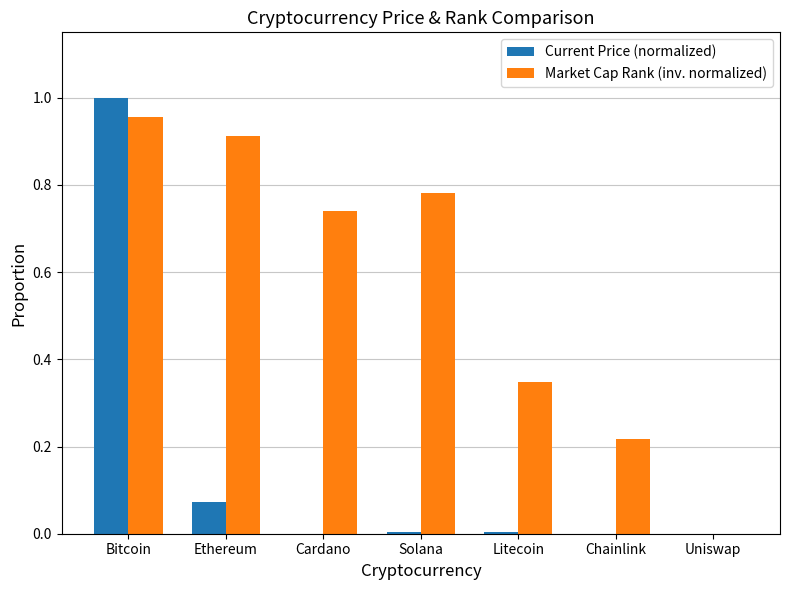

What is the sum of all Market Cap Rank (inv. normalized) values?

4.0